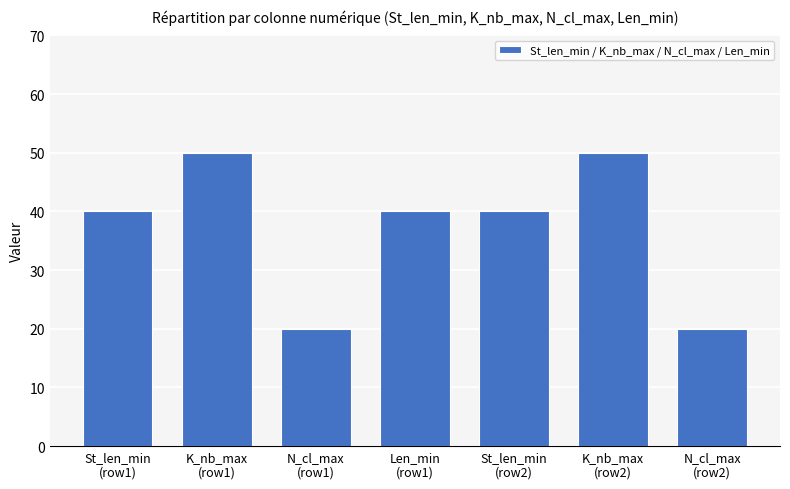

The value at Len_min
(row1) is 25. True or false?

False